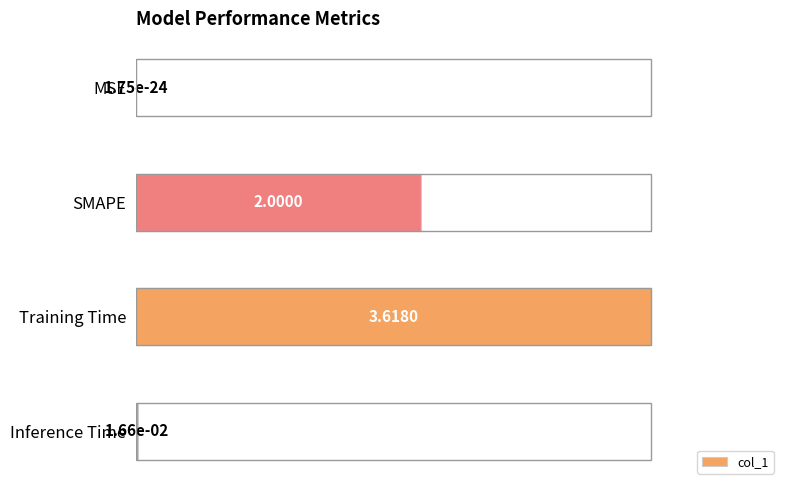

How many series are shown in this chart?

1